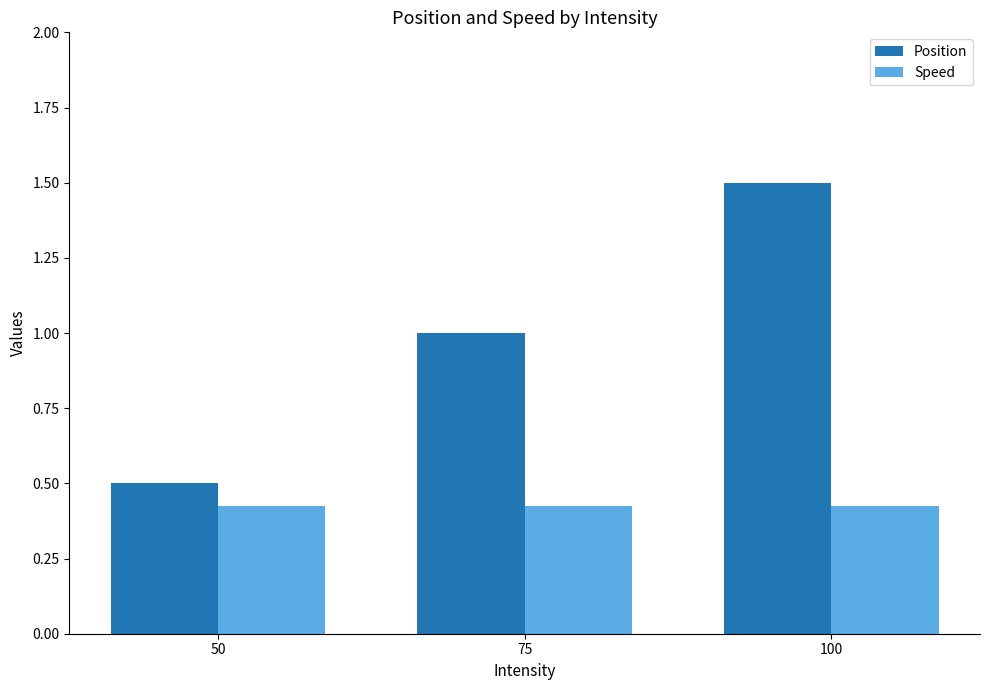

Which label corresponds to the largest value in the chart?

100